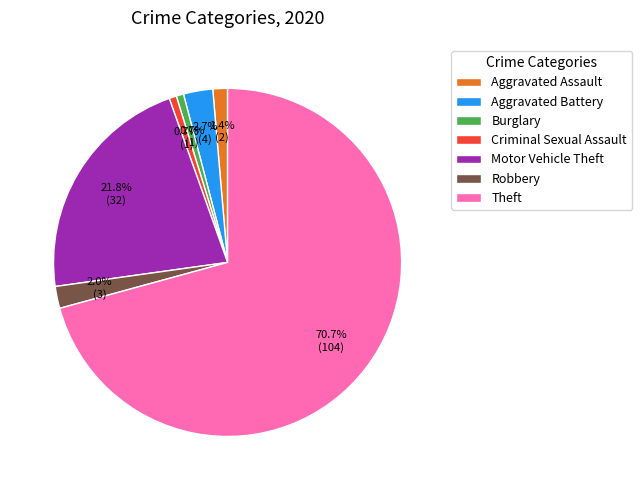

Between Aggravated Battery and Criminal Sexual Assault, which is larger?

Aggravated Battery